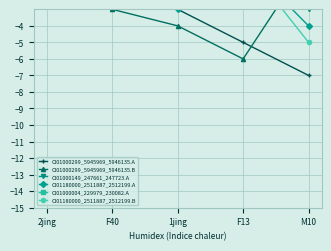

Which series has the largest total across all categories?

CI01000004_229979_230082.A